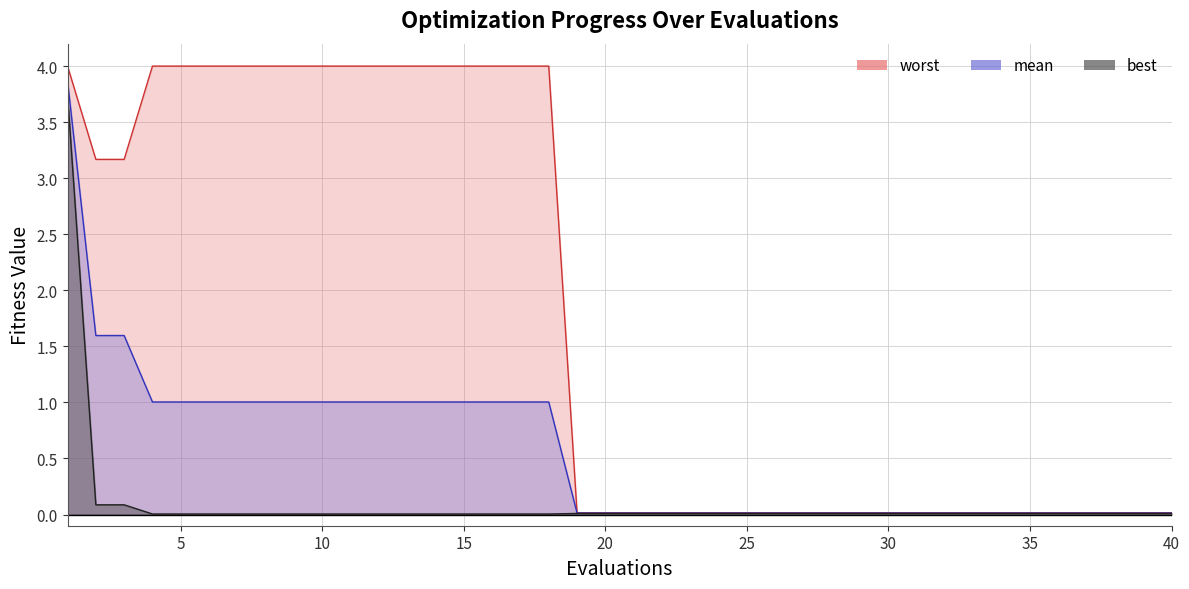

The value of mean at 2 is 1.6. True or false?

True